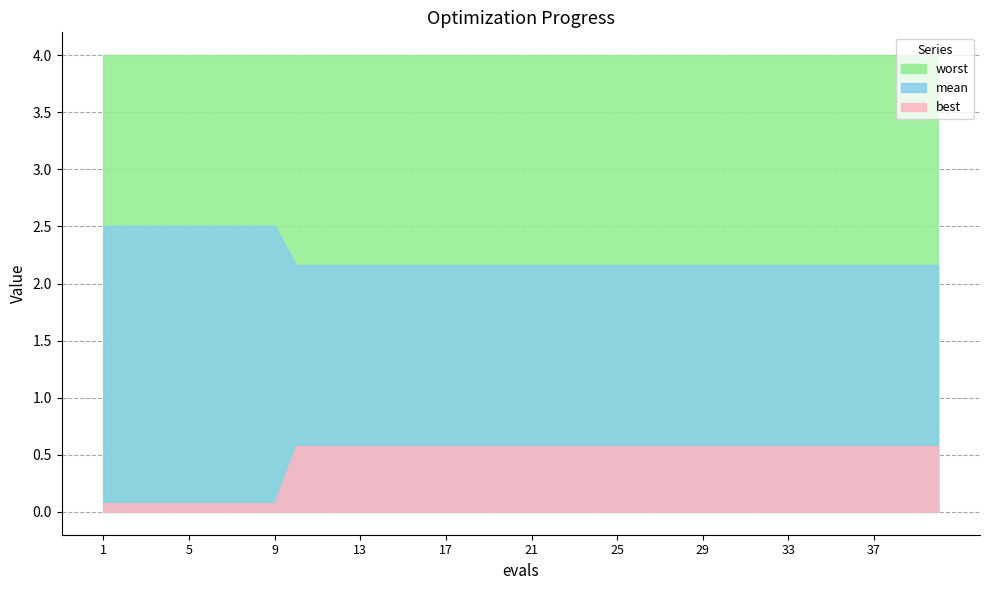

What is the difference between the mean values at 3 and 21?

0.3